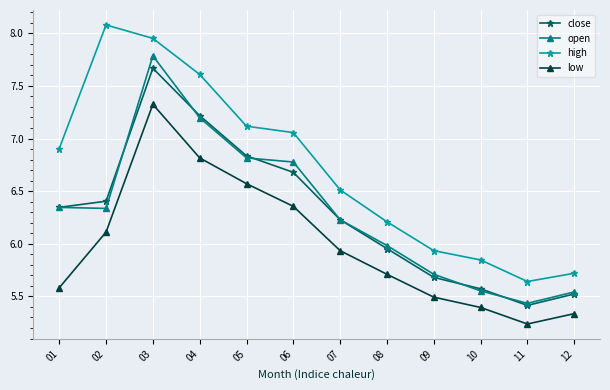

Rank the series by their maximum value, from highest to lowest.

high, open, close, low